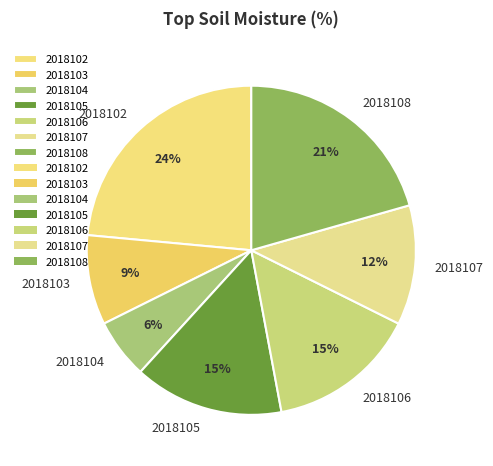

How many segments does this pie chart have?

7